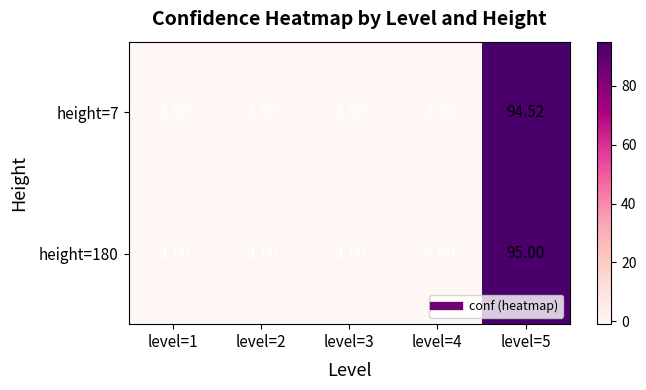

What is the greatest value displayed?

95.0